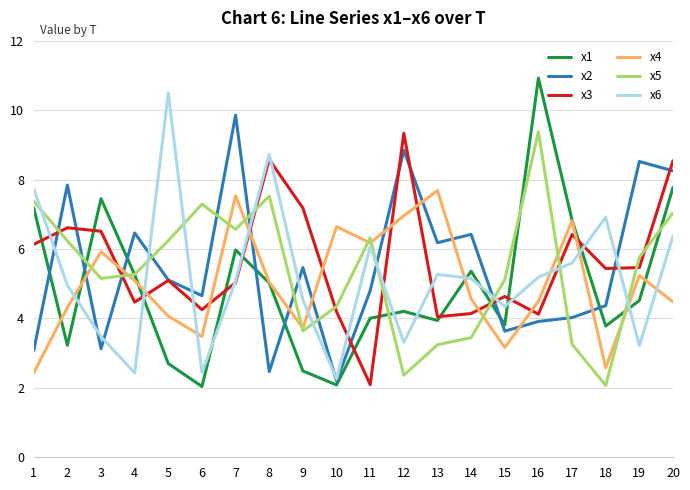

What is the total value across all series at 7?

40.0